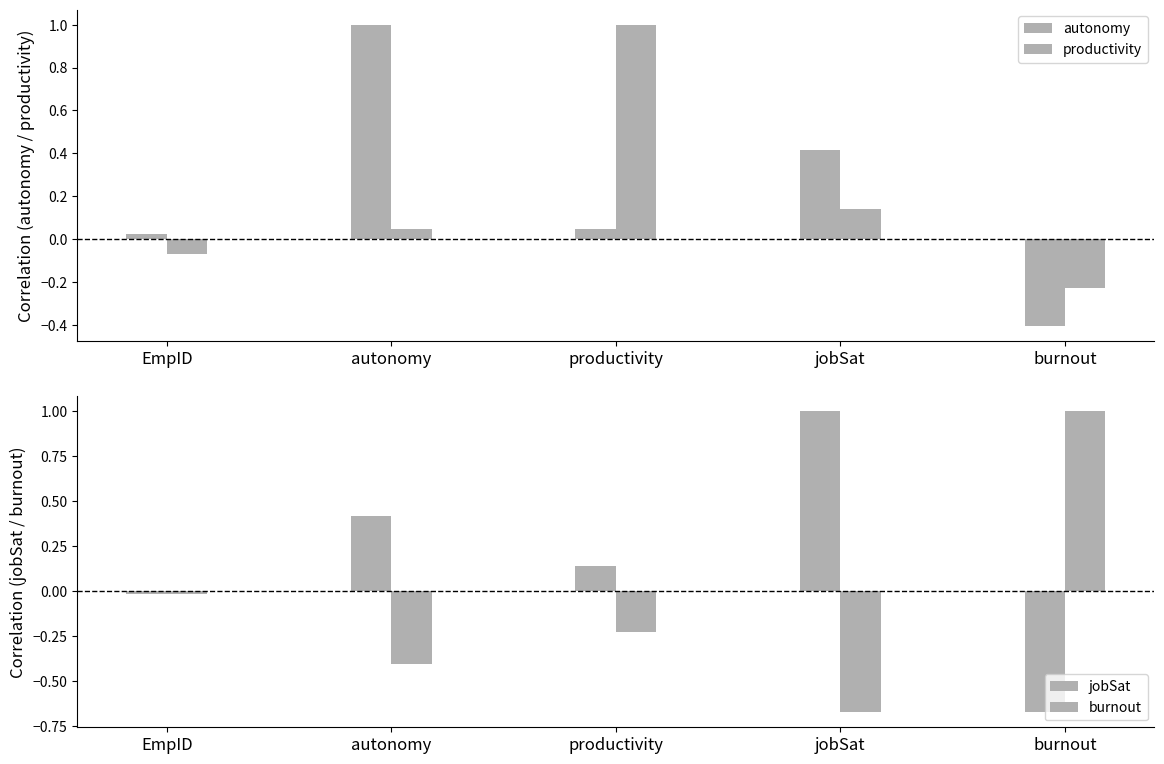

At which label does autonomy reach its peak?

autonomy